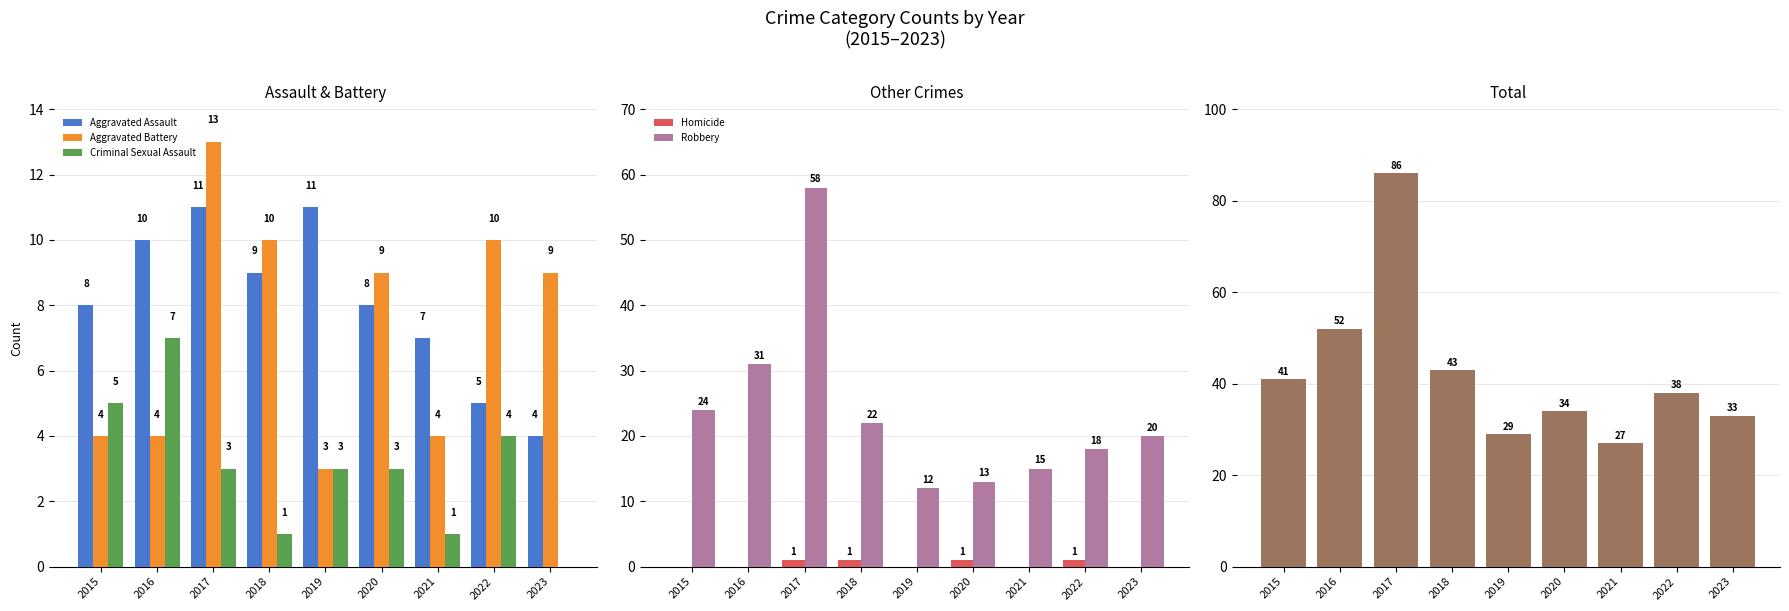

What is the difference between the maximum and minimum values in the Robbery series?

46